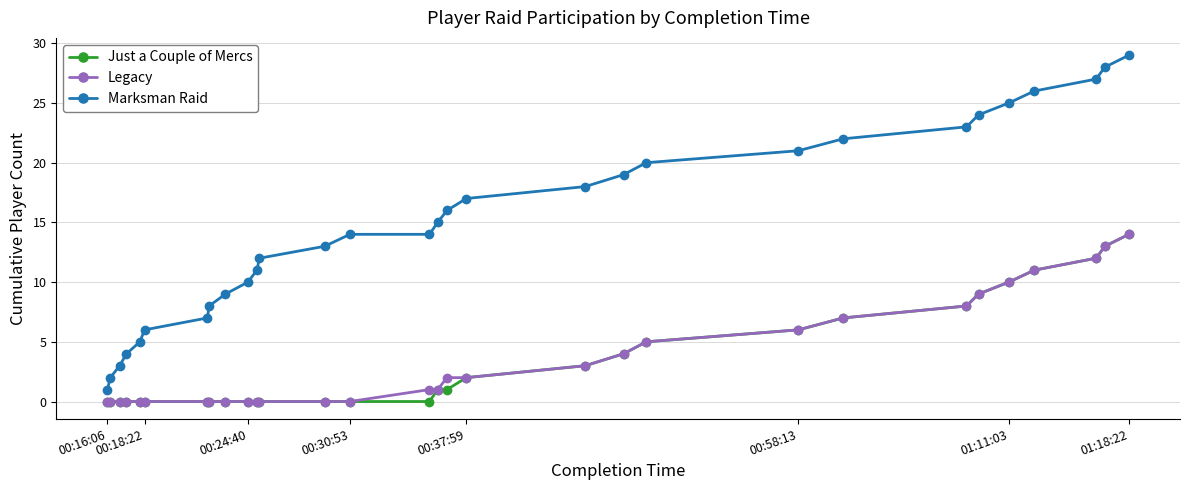

How many distinct data groups are displayed?

3